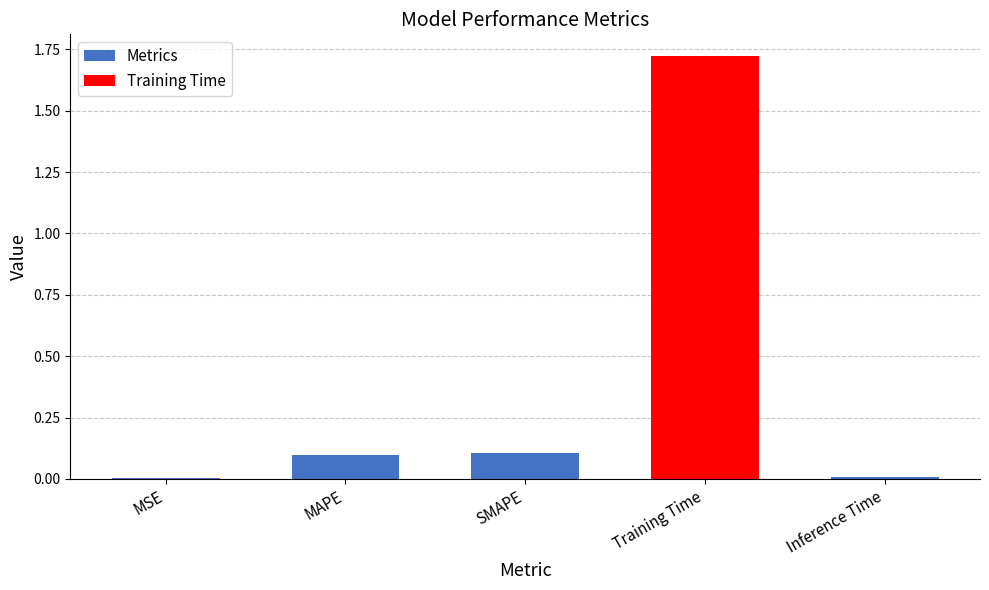

What is the sum of all values?

1.9